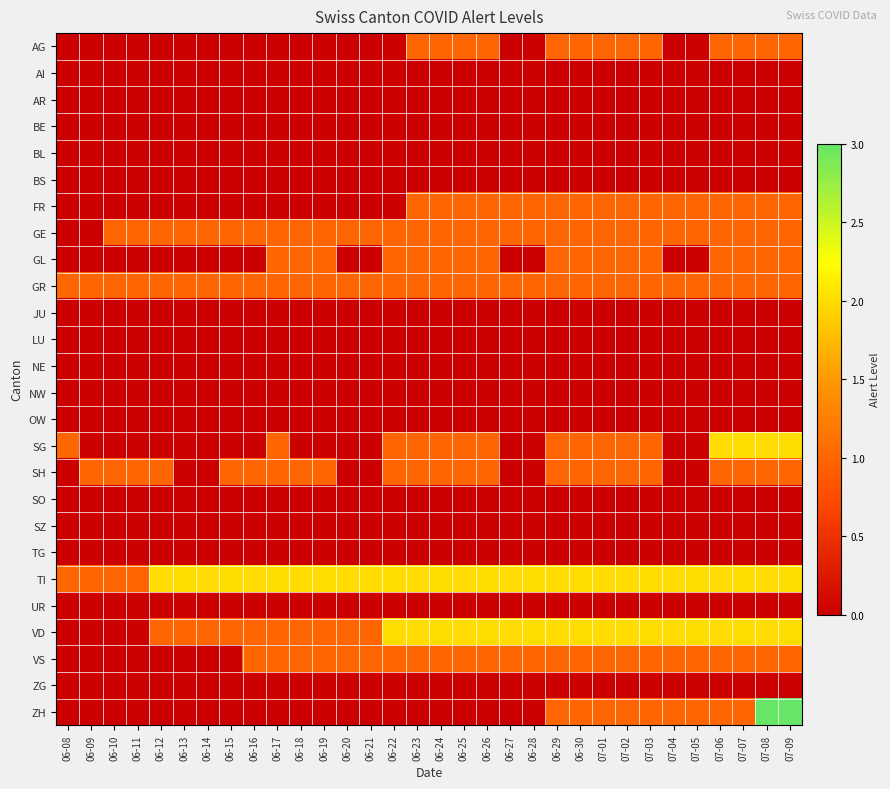

Which series has the largest total across all categories?

TI